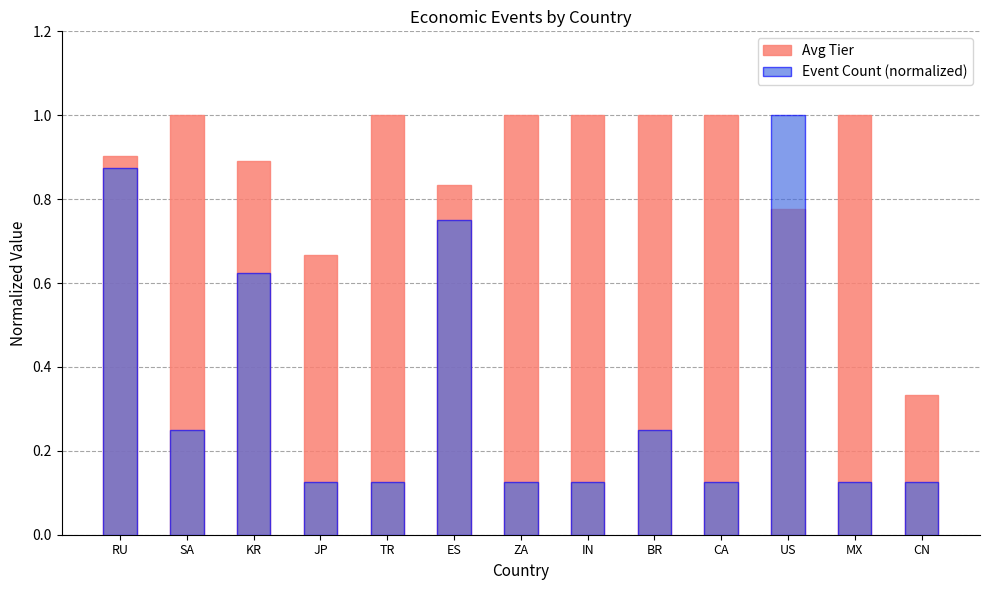

What value does the Avg Tier series have at MX?

1.0